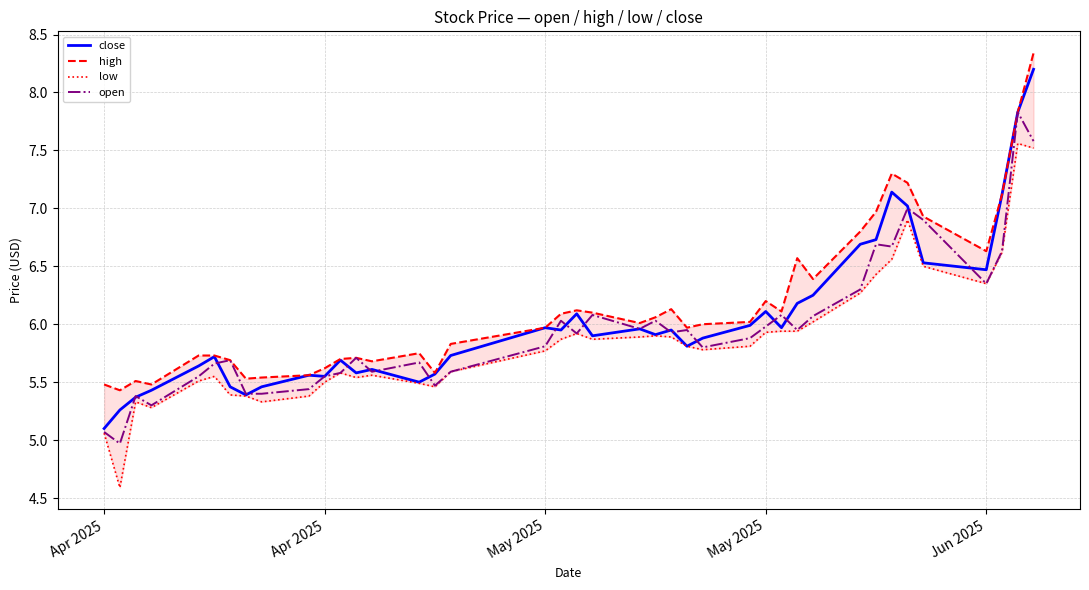

At which category does open reach its first local valley?

Apr 2025